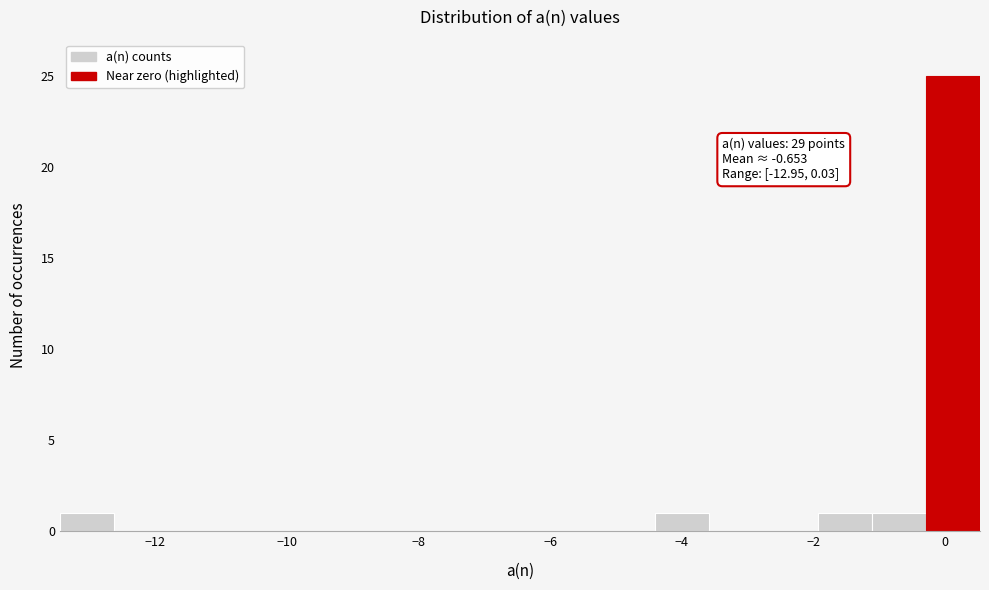

Over which range of the x-axis is the bar tallest?

-0.2 to 0.6